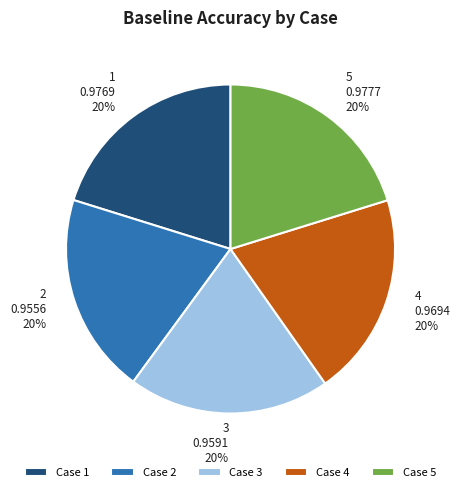

To the nearest percent, what is the average slice percentage?

20%